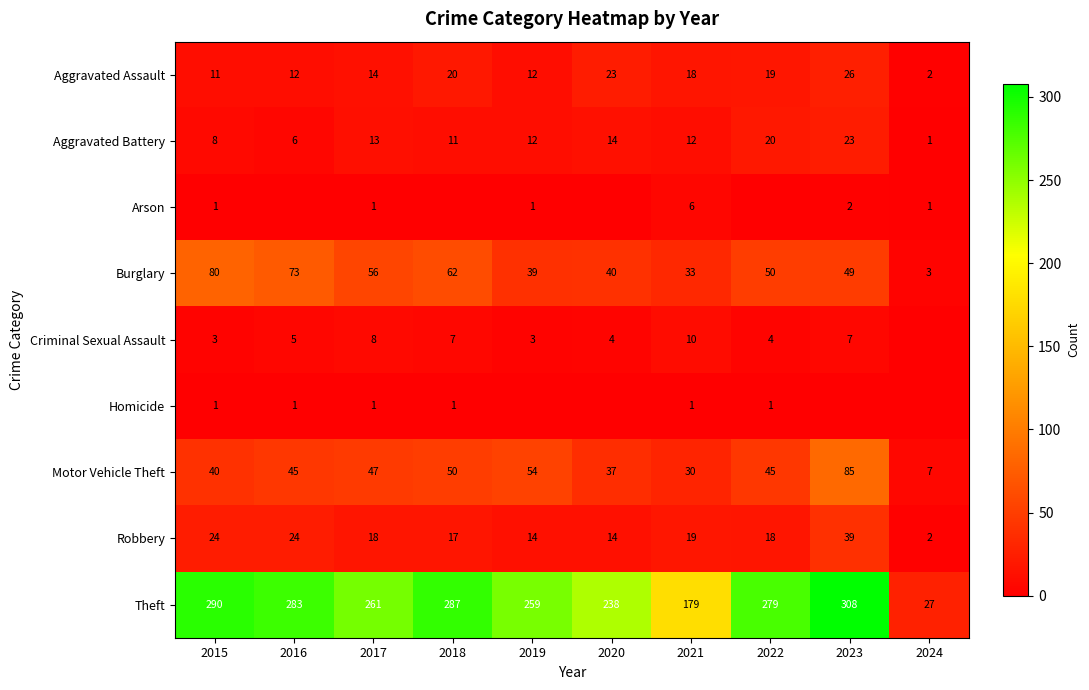

Is the value of Aggravated Battery at 2016 greater than the value of Homicide at 2018?

Yes